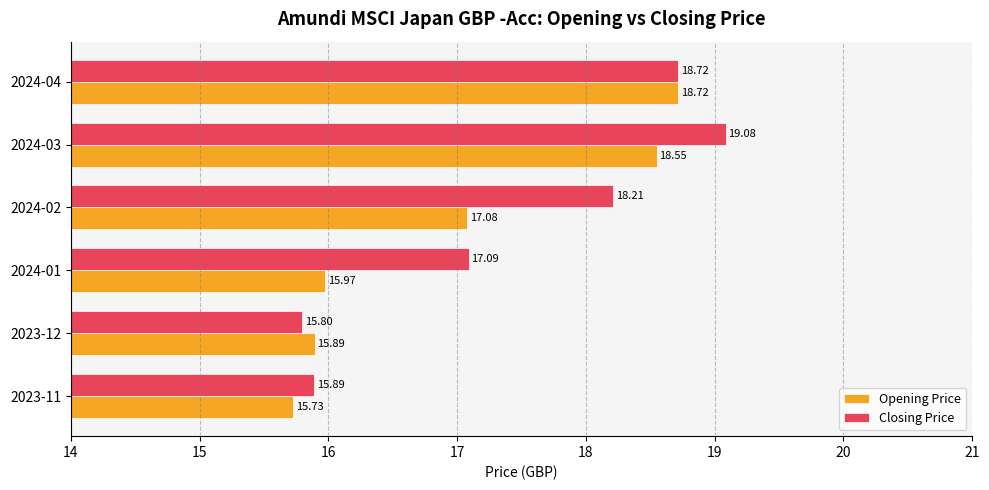

Where is Closing Price nearest to the value 17?

2024-01